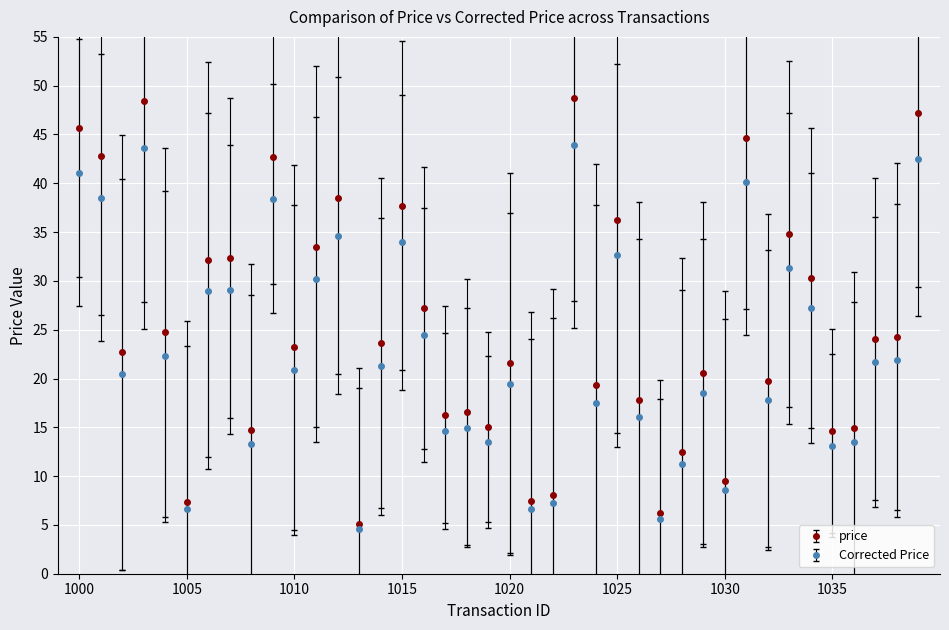

Which series has the largest total across all categories?

price